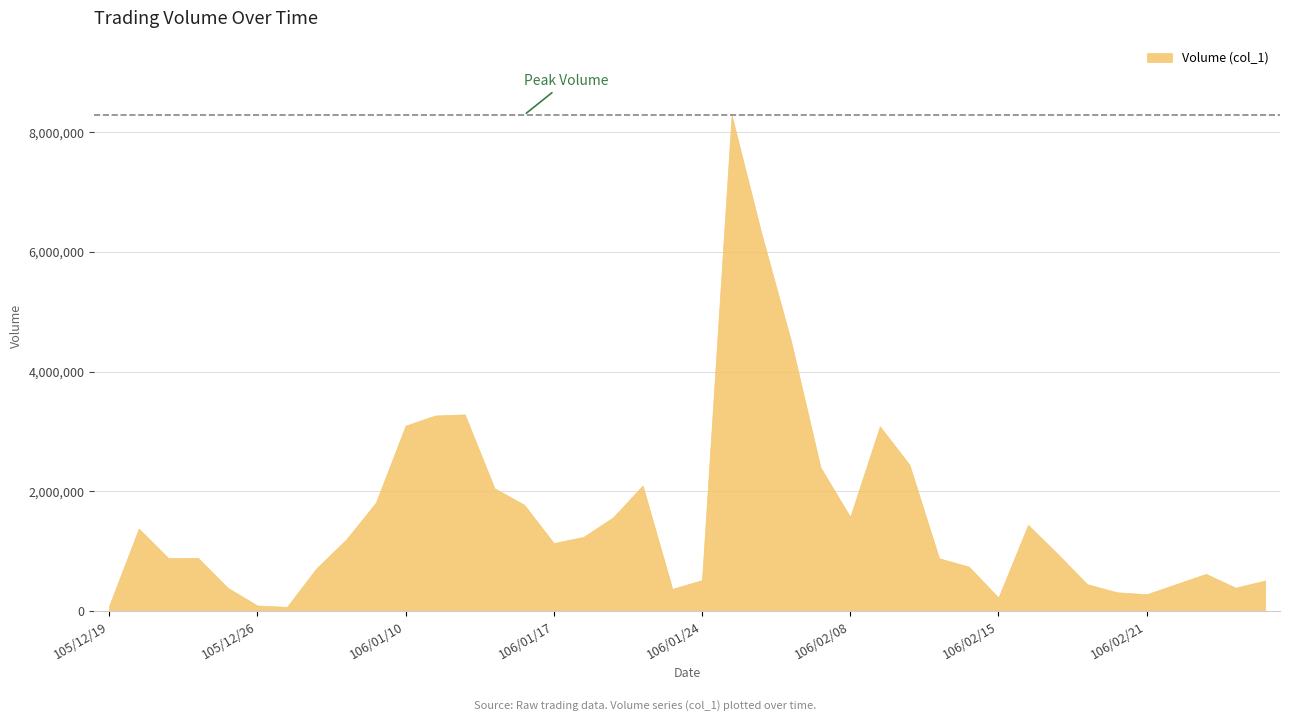

How many data points are above 1135000?

19